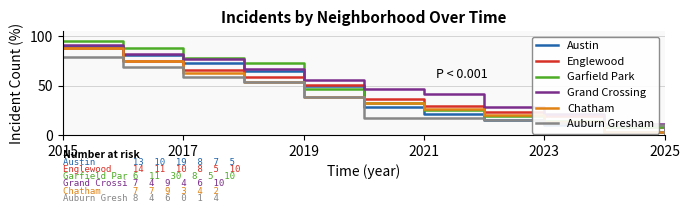

Which series has the largest range (max minus min)?

Garfield Park